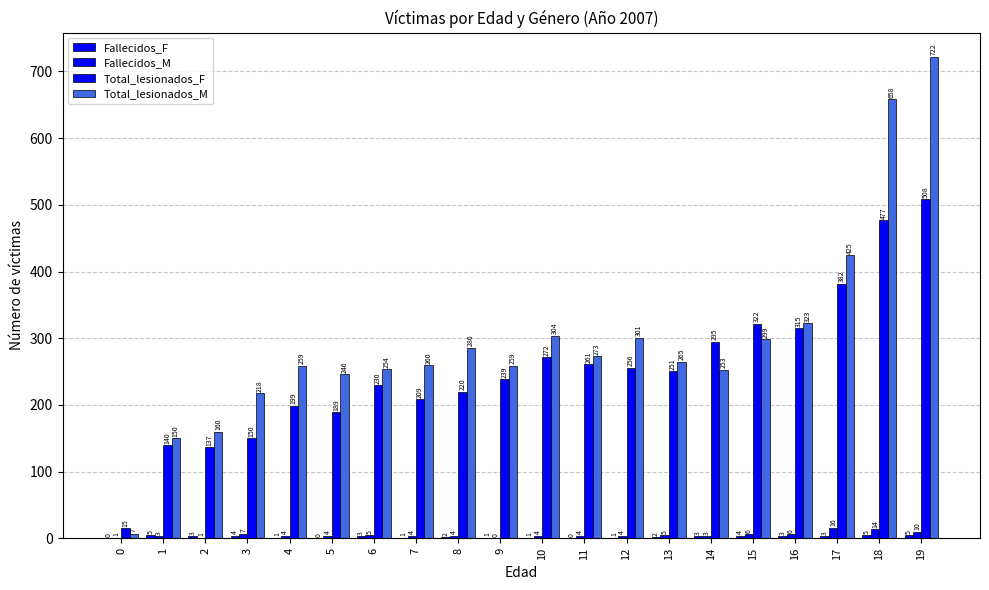

Is it true that Fallecidos_M equals 4 at 8?

True